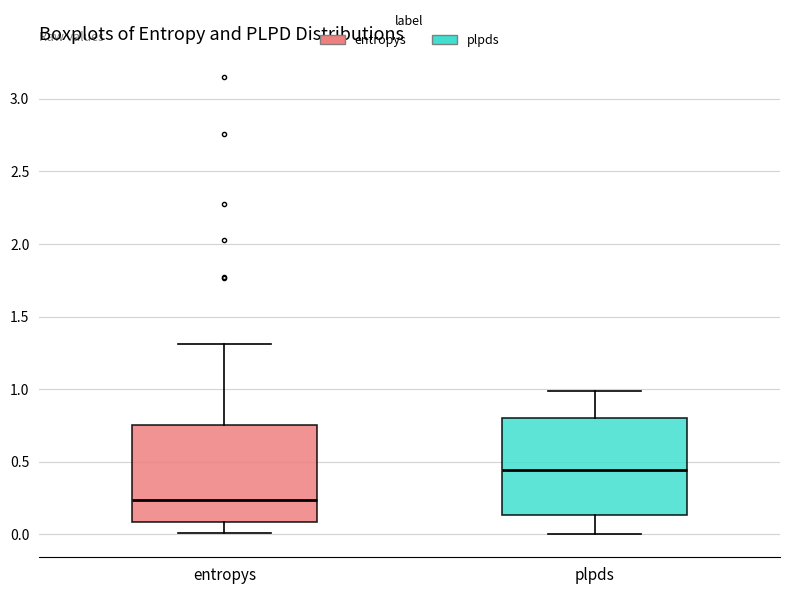

Reading left to right, read every box against the y-axis: the position of its median line, the range the box covers, and the ends of its whiskers. The values are not printed on the chart, so give them approximately, as read against the axis.

entropys: median 0.25, box 0.10 to 0.75, whiskers 0.00 to 1.30
plpds: median 0.45, box 0.15 to 0.80, whiskers 0.00 to 1.00